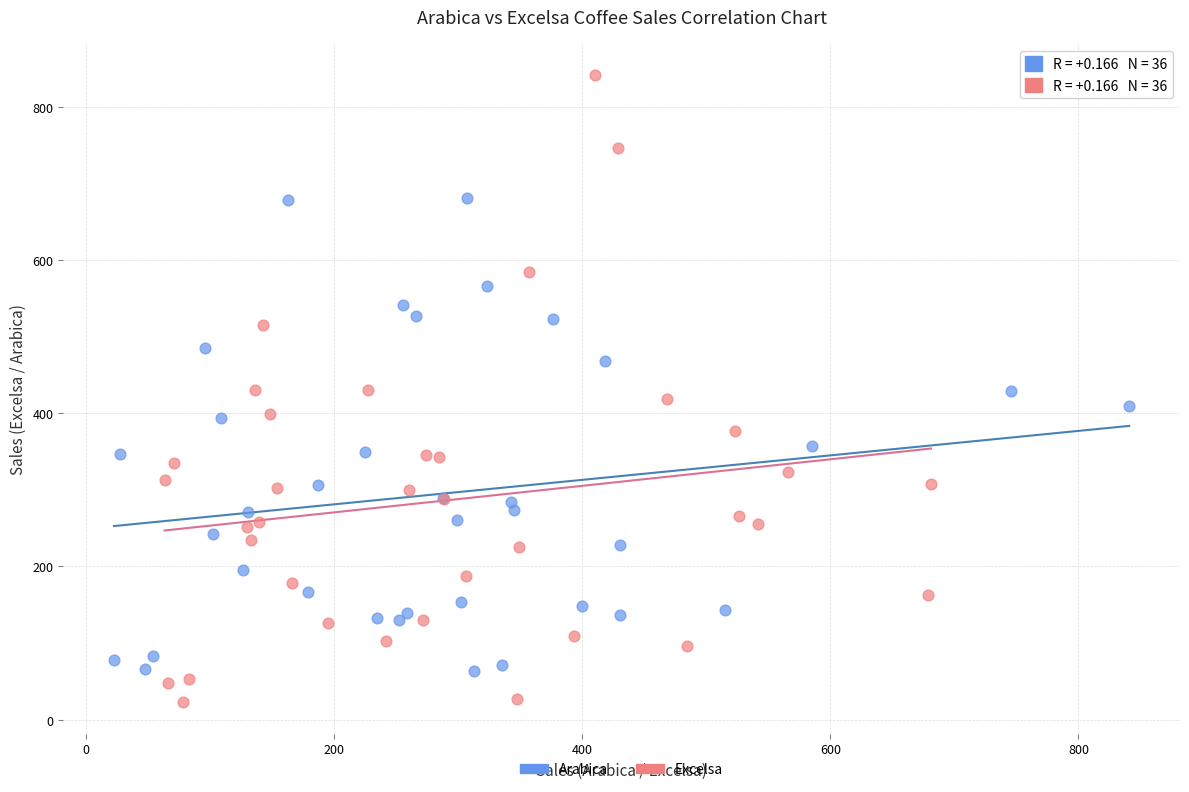

Which series reaches the minimum Y coordinate?

Excelsa